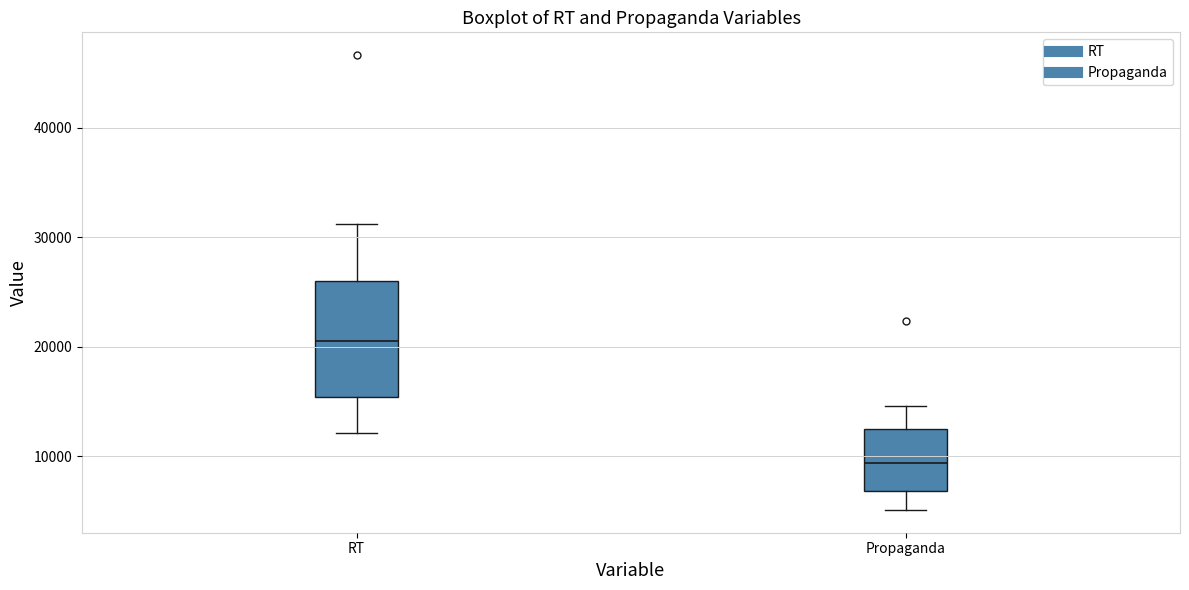

Reading left to right, transcribe this box plot: for each box, give where its median line is, the range the box spans, and where its two whiskers end, as read against the y-axis. The values are not printed on the chart, so give them approximately, as read against the axis.

RT: median 21000, box 15000 to 26000, whiskers 12000 to 31000
Propaganda: median 9000, box 7000 to 12000, whiskers 5000 to 15000